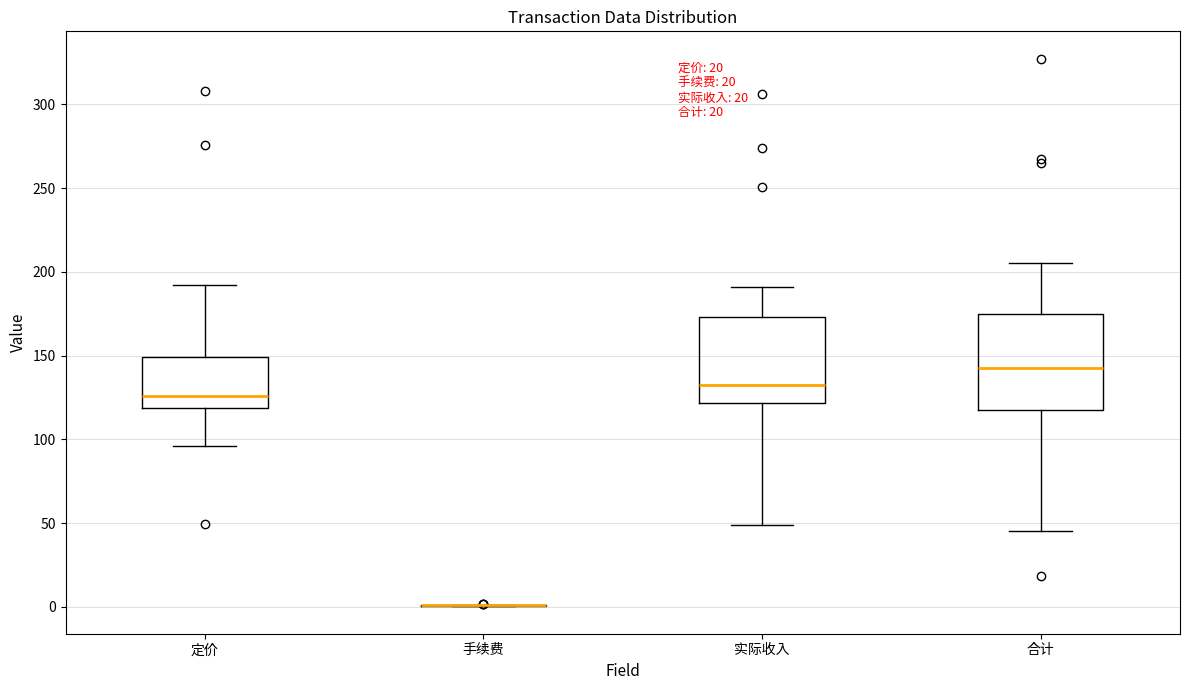

Which box is the tallest, from its lower edge to its upper edge?

合计